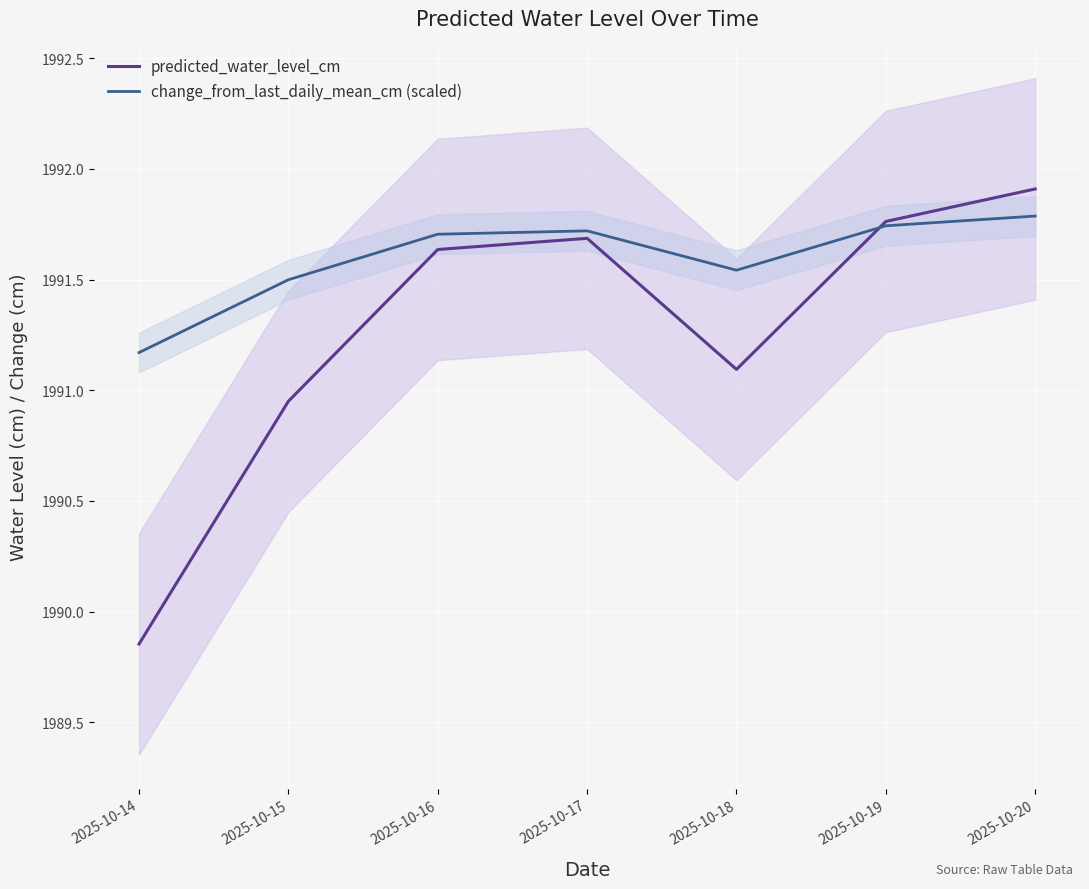

What is the value of the predicted_water_level_cm point at the 6th from the left?

1991.8